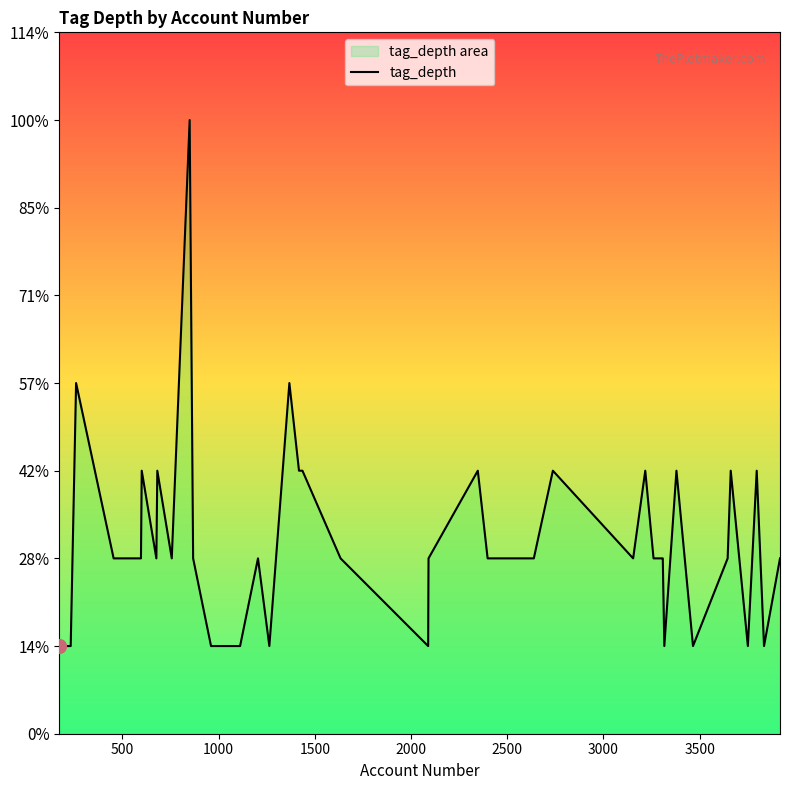

What is the difference between the second highest and second lowest values?

3